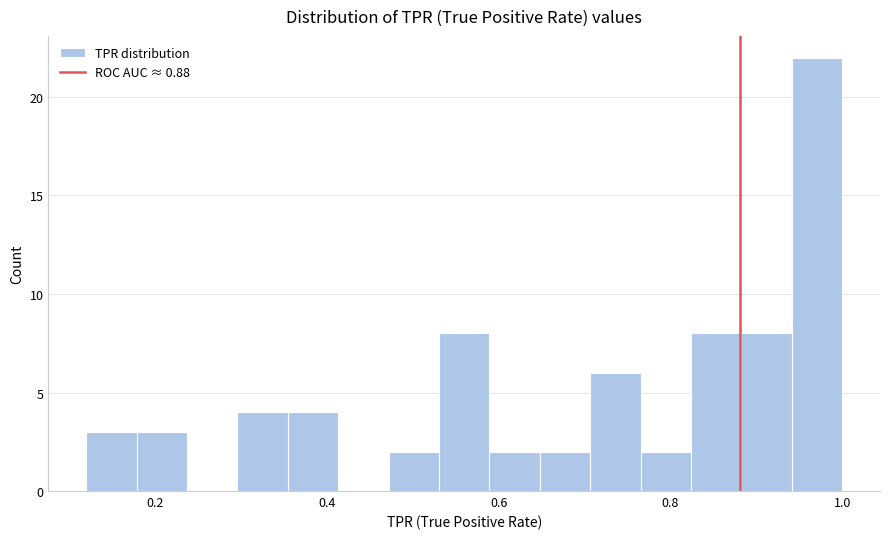

Around what value on the x-axis is the tallest bar? Give the approximate position of its centre, as read against the axis.

0.98